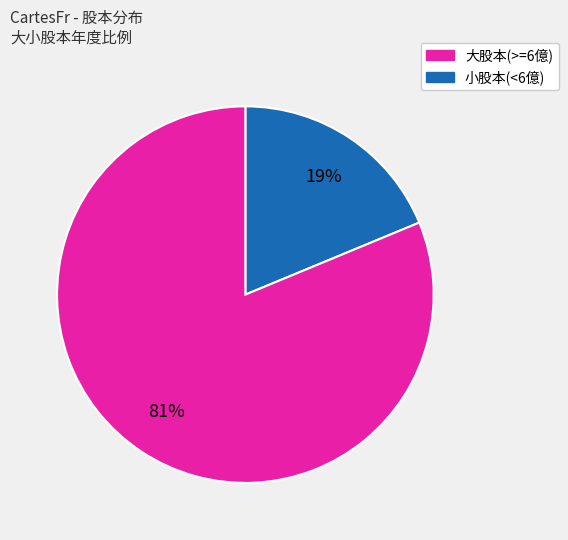

How many slices are in this pie chart?

2